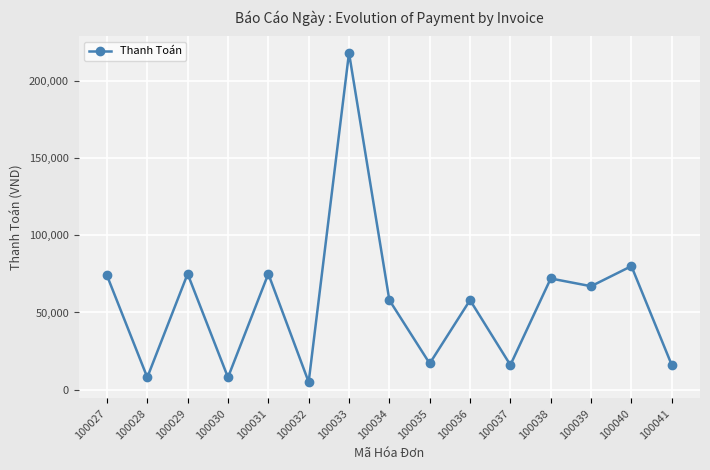

Reading right to left, transcribe all the data shown in this chart.

100041=16000	100040=80000	100039=67000	100038=72000	100037=16000	100036=58000	100035=17000	100034=58000	100033=218000	100032=5000	100031=75000	100030=8000	100029=75000	100028=8000	100027=74000